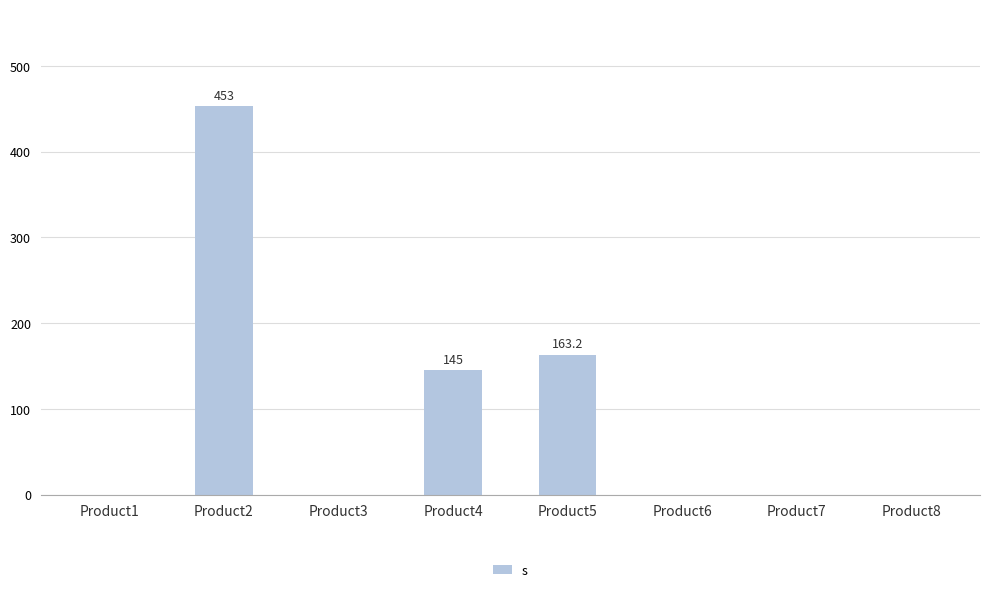

How many distinct data groups are displayed?

1